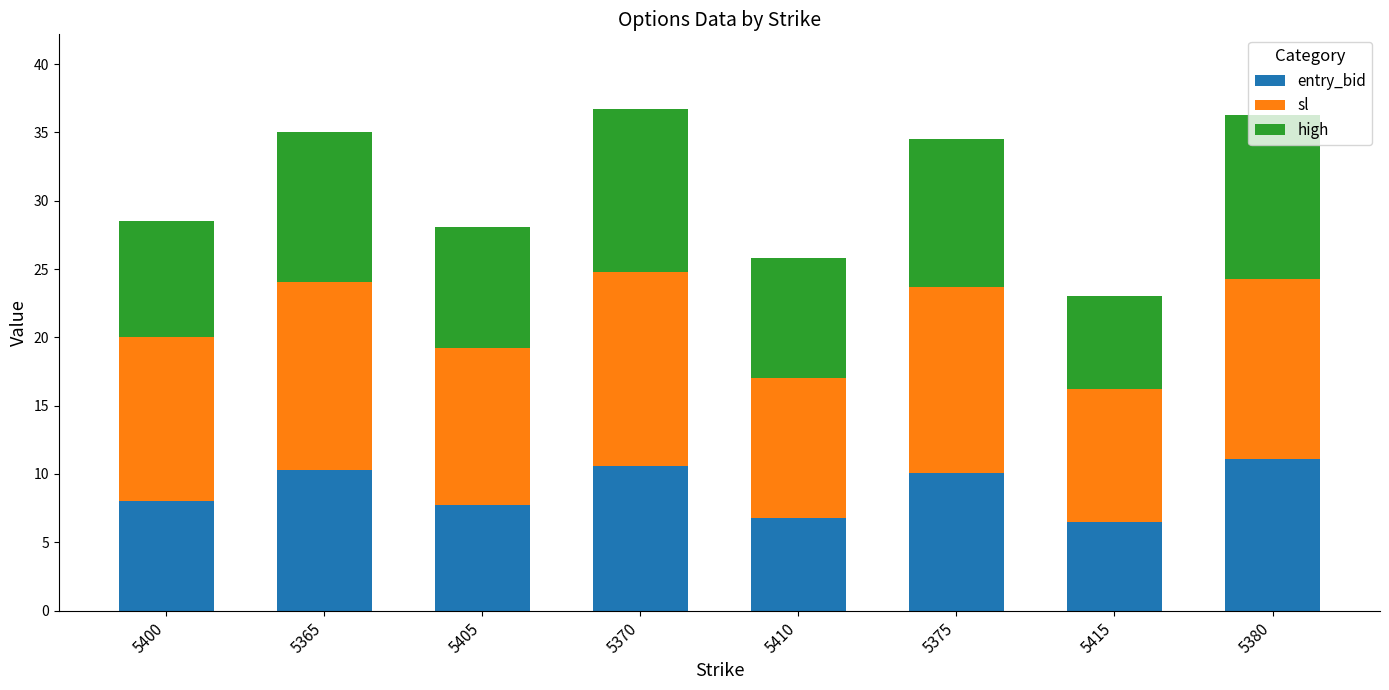

Is it true that entry_bid equals 8.0 at 5400?

True